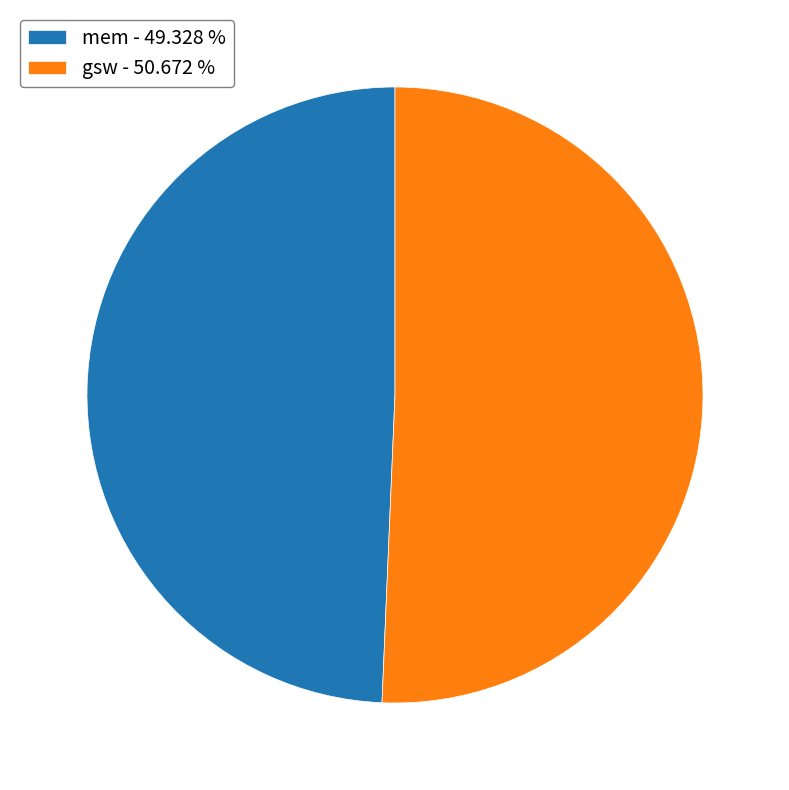

Does gsw - 50.672 % represent more than half of the total?

Yes